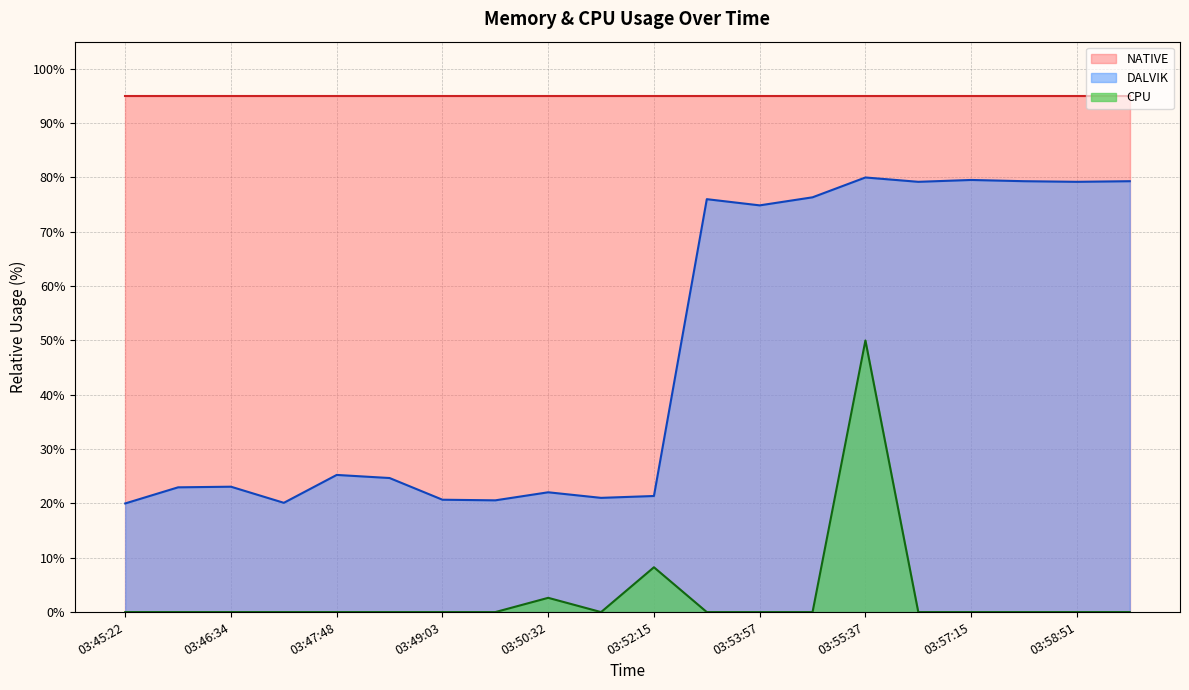

Rank the series by their maximum value, from highest to lowest.

NATIVE, DALVIK, CPU